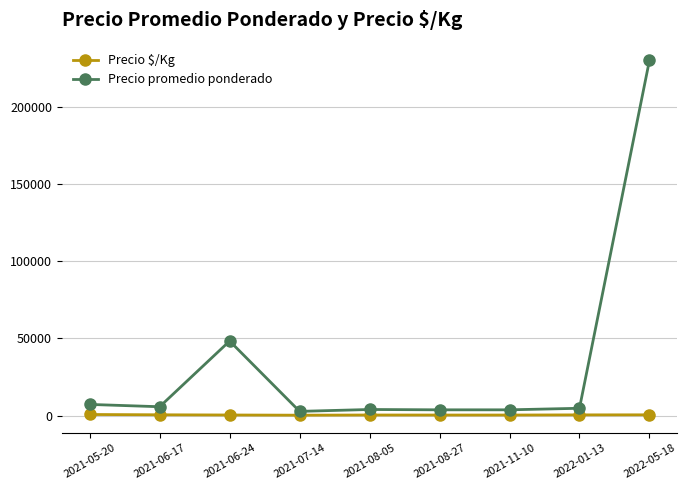

What is the label of the 8th point from the right?

2021-06-17